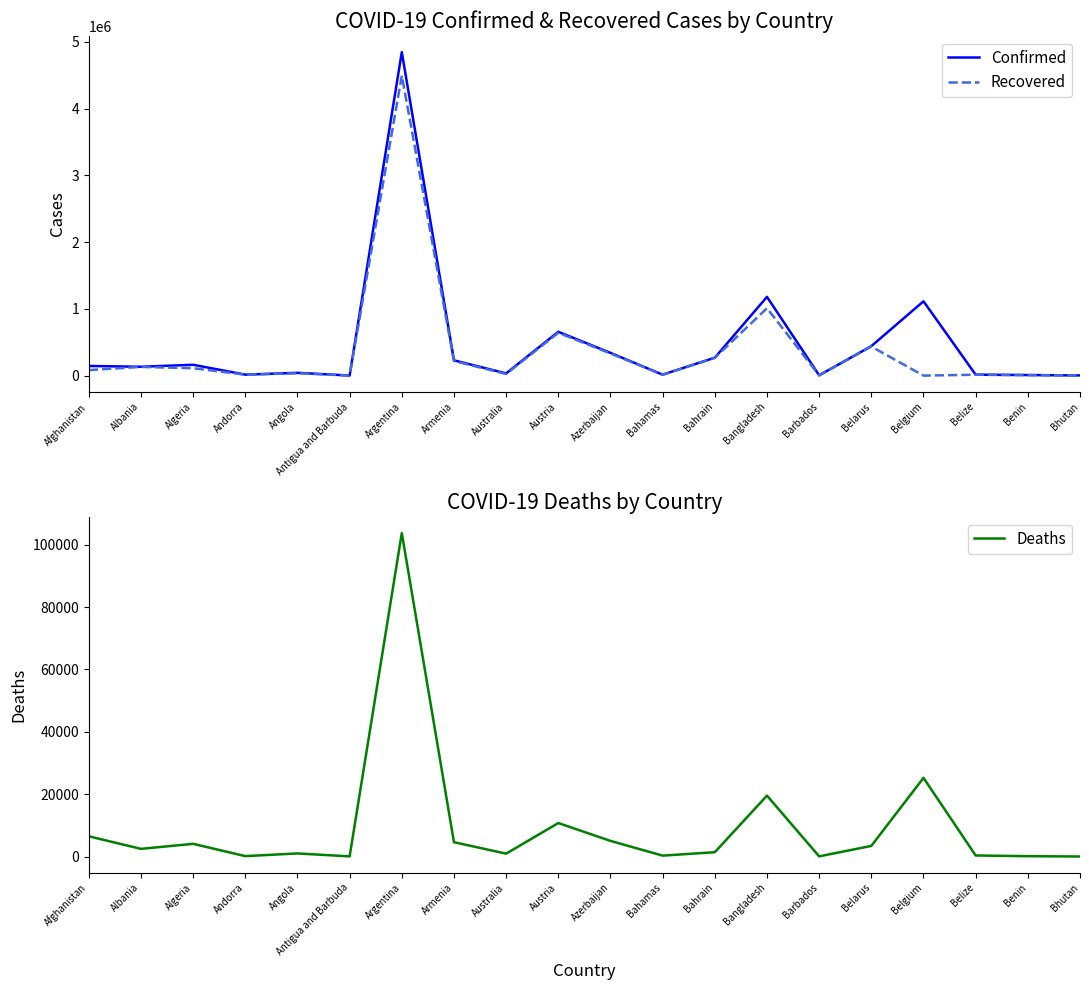

Reading left to right, what are all the values shown in this chart?

Confirmed: Afghanistan=144285	Albania=132875	Algeria=162155	Andorra=14498	Angola=41780	Antigua and Barbuda=1280	Argentina=4846615	Armenia=228910	Australia=33082	Austria=656582	Azerbaijan=340715	Bahamas=14252	Bahrain=268541	Bangladesh=1179827	Barbados=4345	Belarus=441356	Belgium=1113465	Belize=13917	Benin=8324	Bhutan=2486
Recovered: Afghanistan=82586	Albania=130139	Algeria=110577	Andorra=13988	Angola=35474	Antigua and Barbuda=1229	Argentina=4493984	Armenia=219168	Australia=24005	Austria=641222	Azerbaijan=332136	Bahamas=12298	Bahrain=266321	Bangladesh=1009975	Barbados=4136	Belarus=435374	Belgium=0	Belize=13219	Benin=8125	Bhutan=2239
Deaths: Afghanistan=6477	Albania=2456	Algeria=4063	Andorra=127	Angola=984	Antigua and Barbuda=43	Argentina=103721	Armenia=4590	Australia=920	Austria=10732	Azerbaijan=5009	Bahamas=284	Bahrain=1383	Bangladesh=19521	Barbados=48	Belarus=3403	Belgium=25220	Belize=332	Benin=107	Bhutan=2